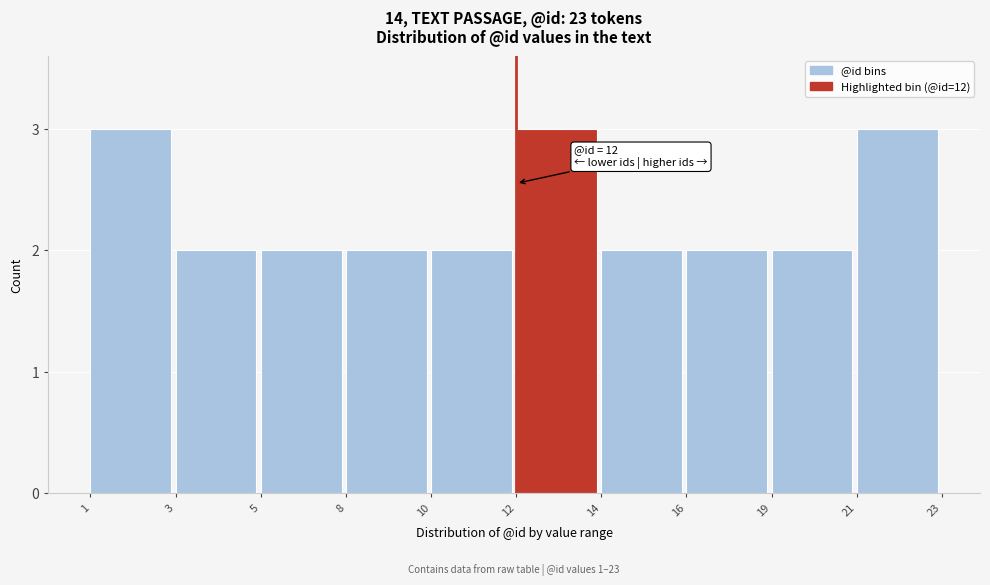

Reading left to right, extract all data points from this chart.

1=3	3=2	5=2	8=2	10=2	12=3	14=2	16=2	19=2	21=3